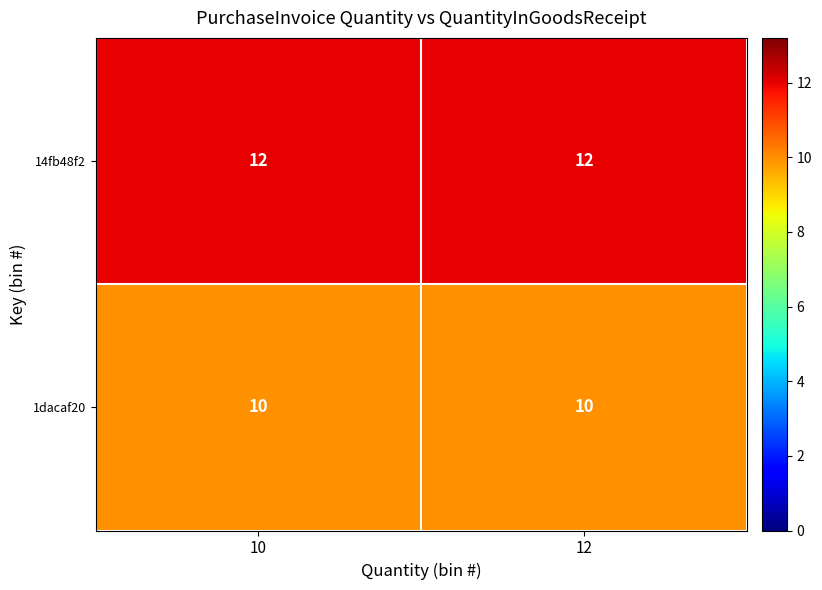

At how many categories does at least one series exceed 11?

2